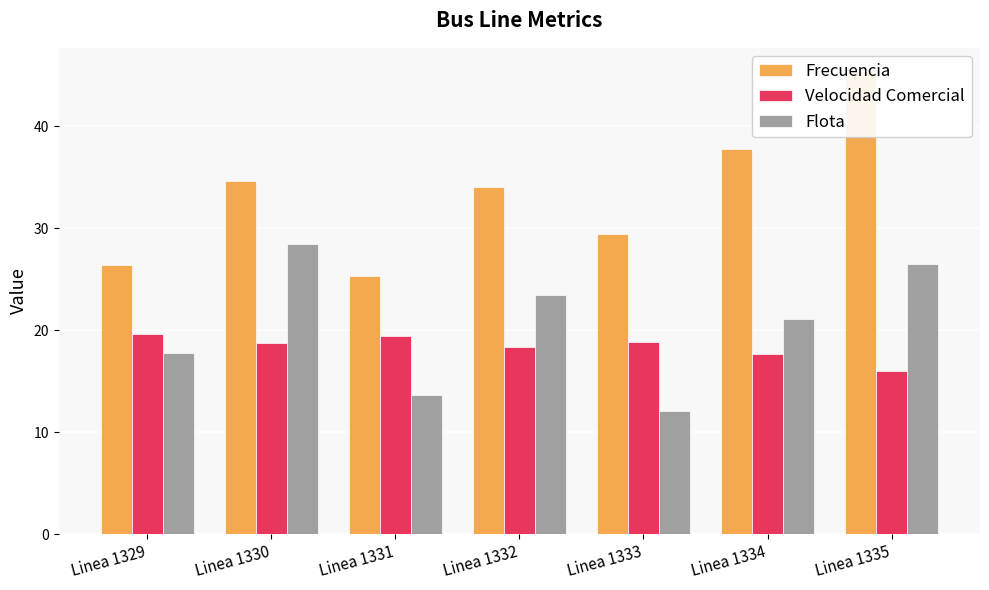

What are all the series names shown in the legend?

Frecuencia, Velocidad Comercial, Flota